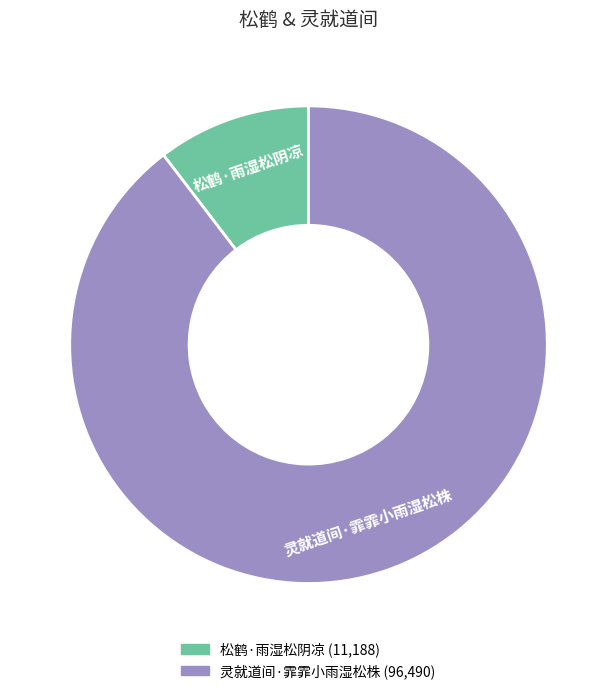

What is the largest slice in the pie chart?

灵就道间·霏霏小雨湿松株